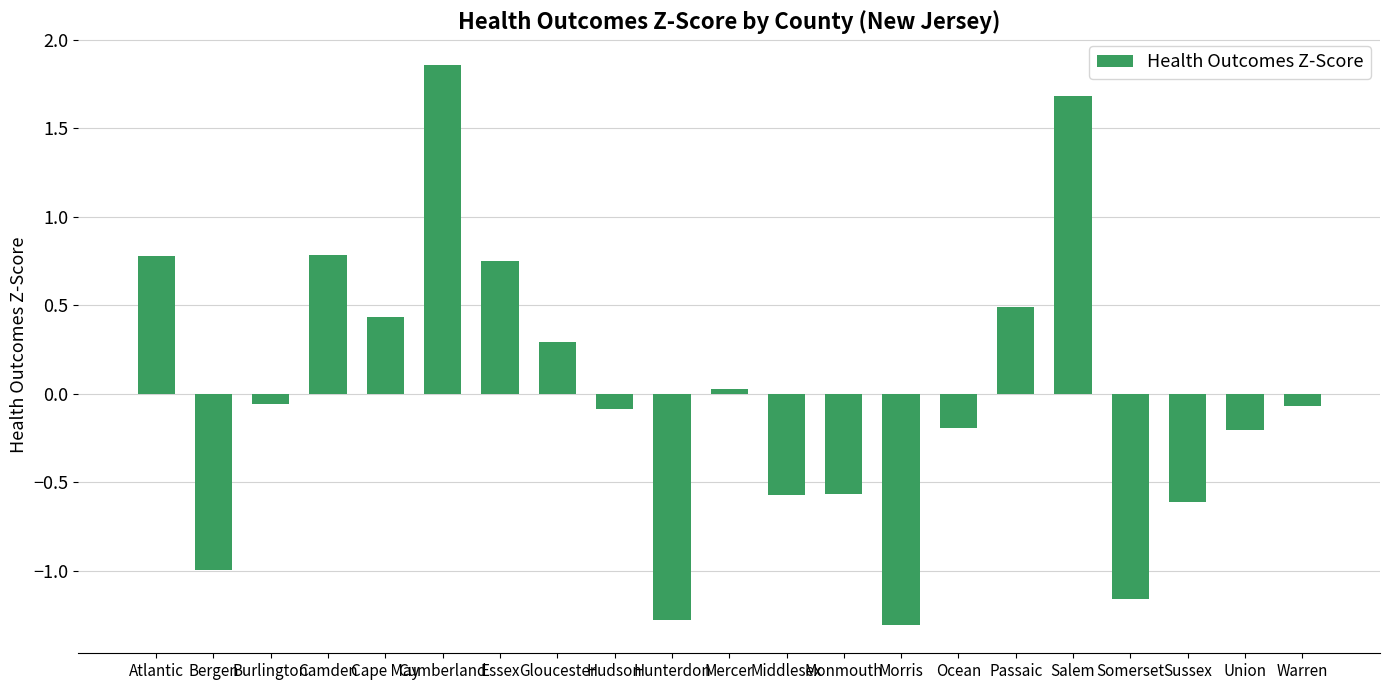

Which category has the highest value across all series?

Cumberland